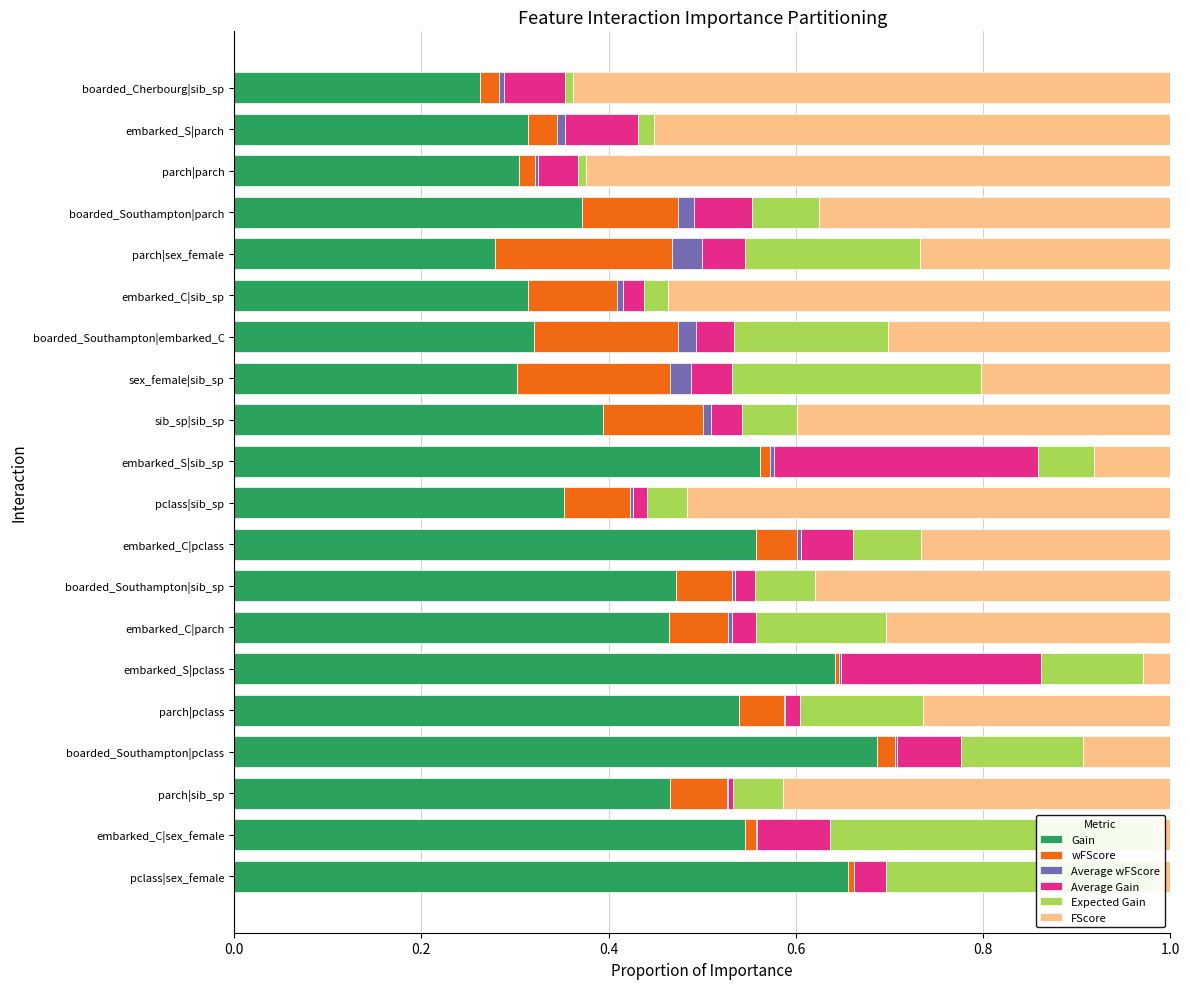

What is the difference between the maximum and second lowest values in the Average Gain series?

0.3